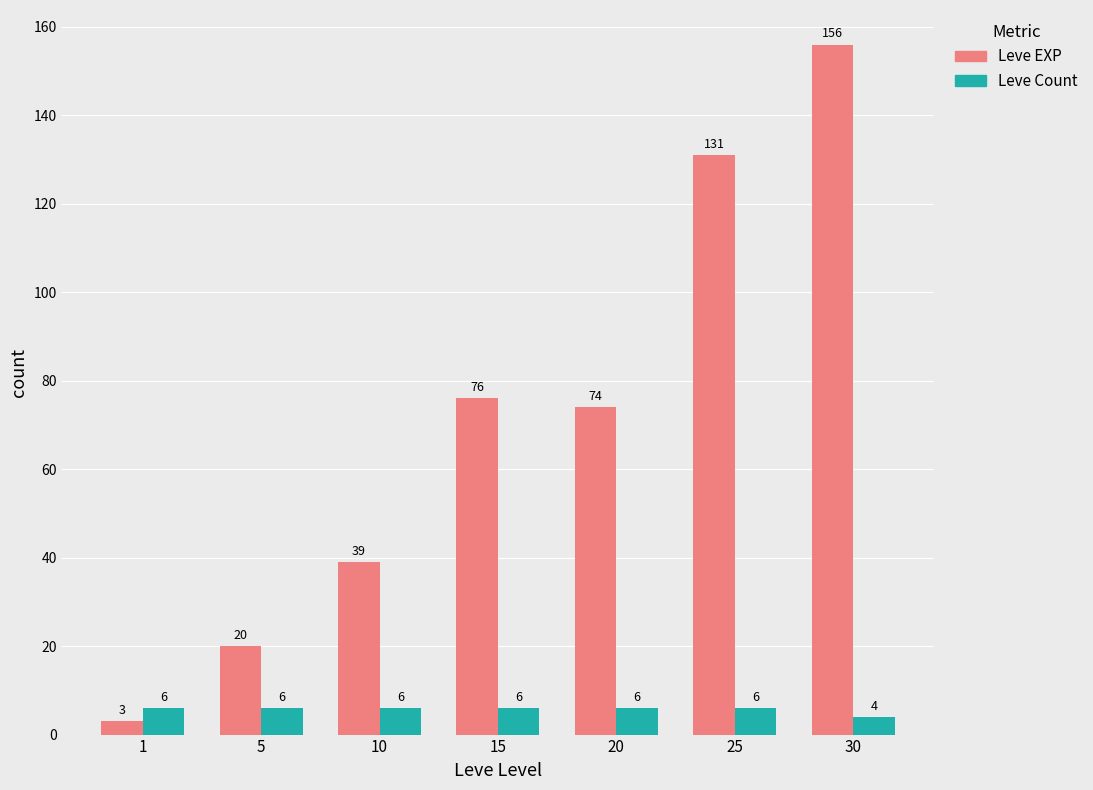

What is the value of the Leve EXP bar at the 1st from the left?

3